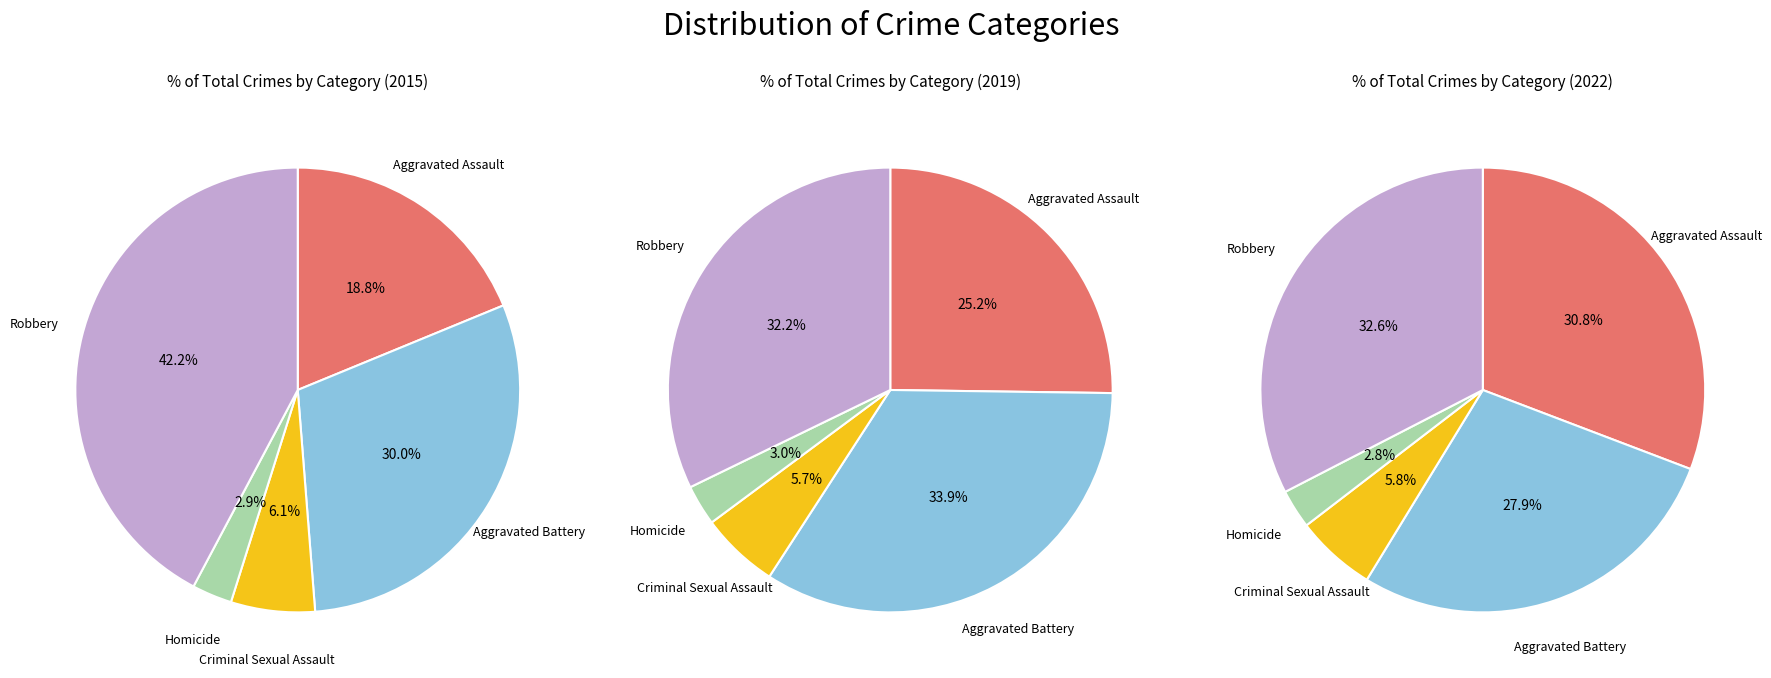

How many slices are in this pie chart?

5